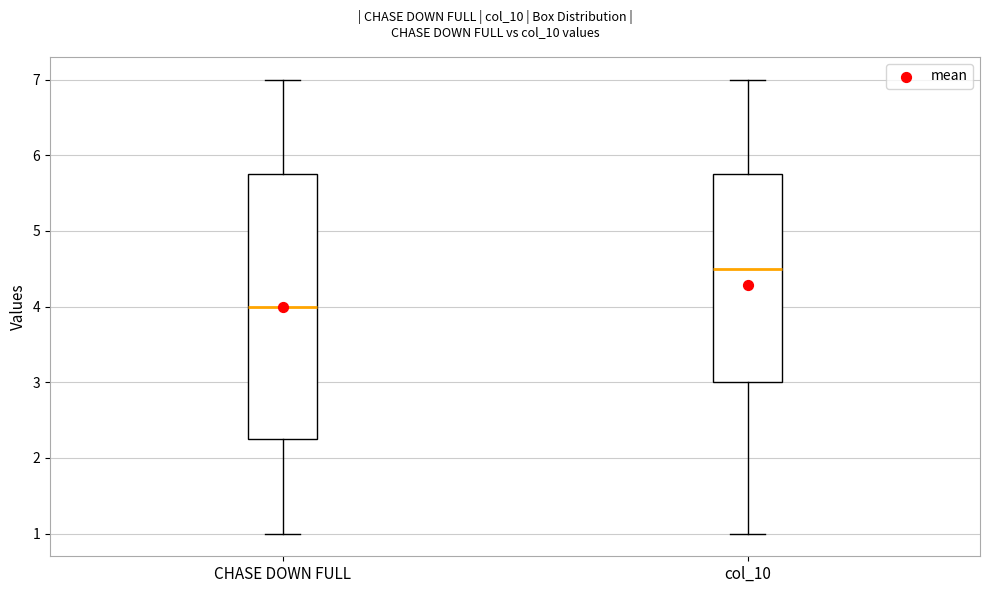

Reading left to right, transcribe this box plot: for each box, give where its median line is, the range the box spans, and where its two whiskers end, as read against the y-axis. The values are not printed on the chart, so give them approximately, as read against the axis.

CHASE DOWN FULL: median 4.0, box 2.3 to 5.8, whiskers 1.0 to 7.0
col_10: median 4.5, box 3.0 to 5.8, whiskers 1.0 to 7.0